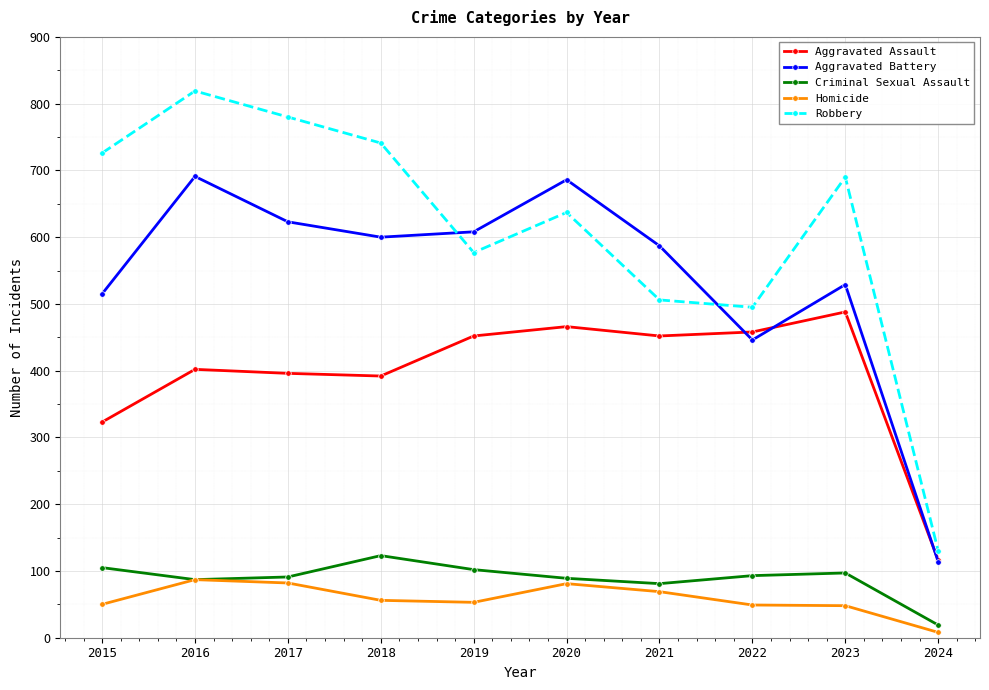

Which series changed the most between 2020 and 2024?

Aggravated Battery